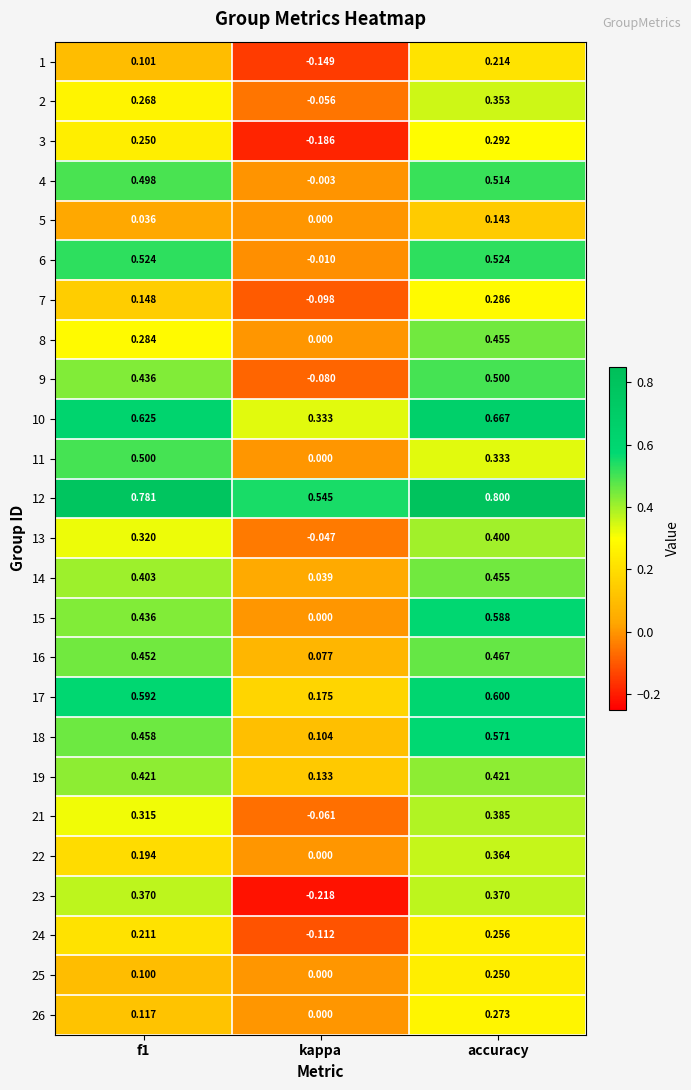

Which series has the largest total across all categories?

12